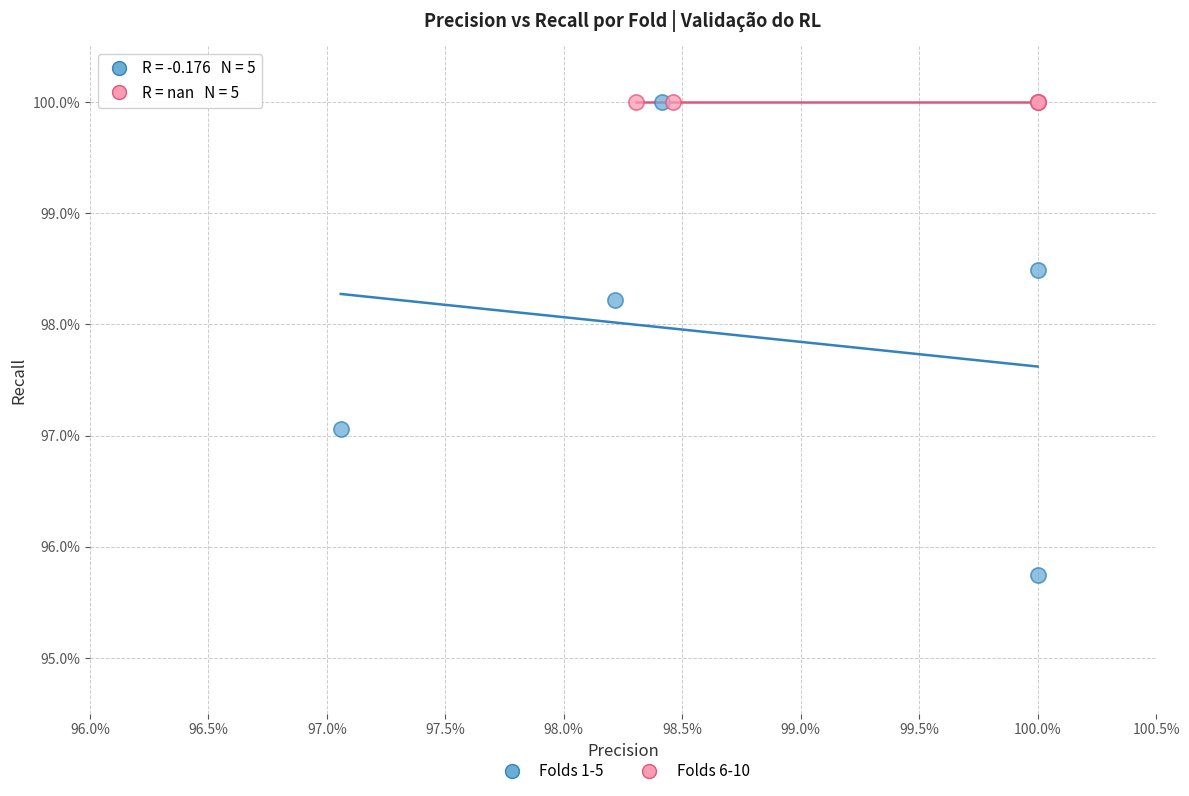

What are all the series names shown in the legend?

Folds 1-5, Folds 6-10